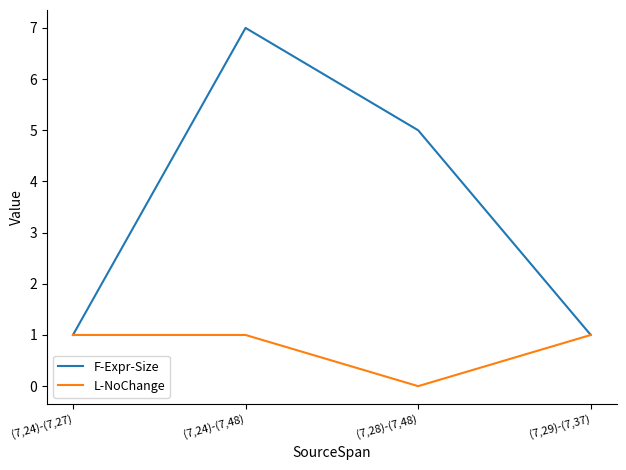

Which series has the largest total across all categories?

F-Expr-Size